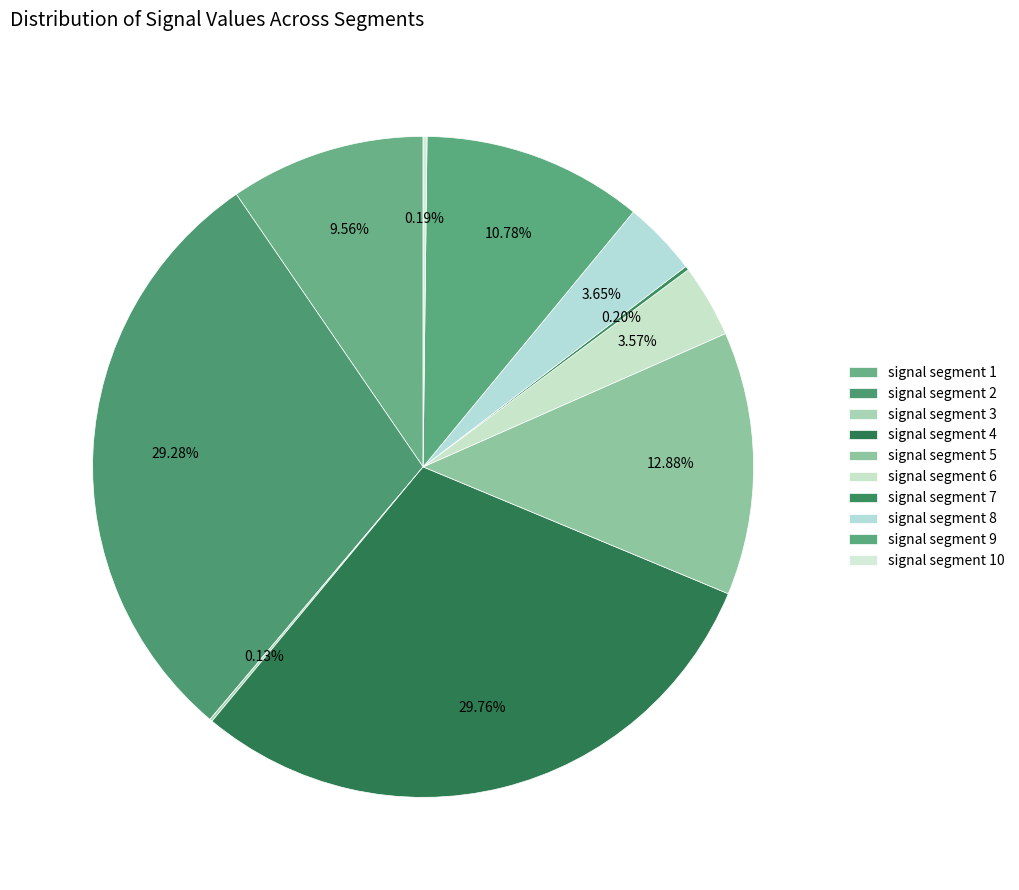

To the nearest percent, what percentage of the pie is signal segment 8?

4%